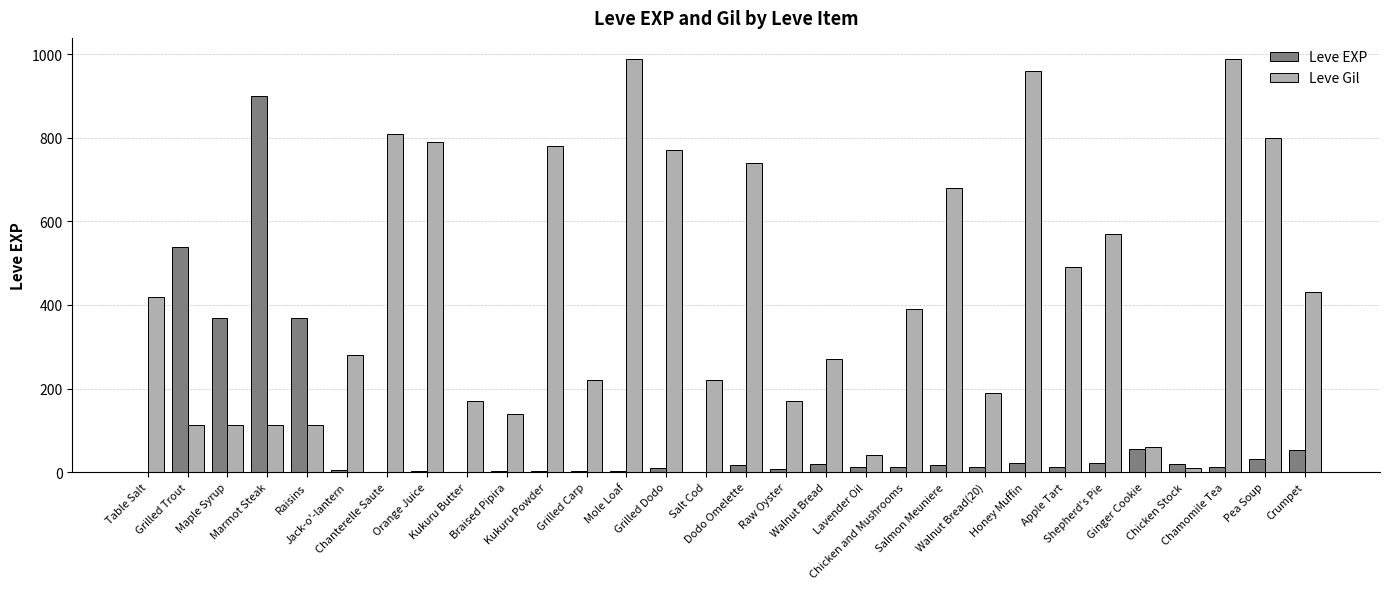

Which series has the largest total across all categories?

Leve Gil